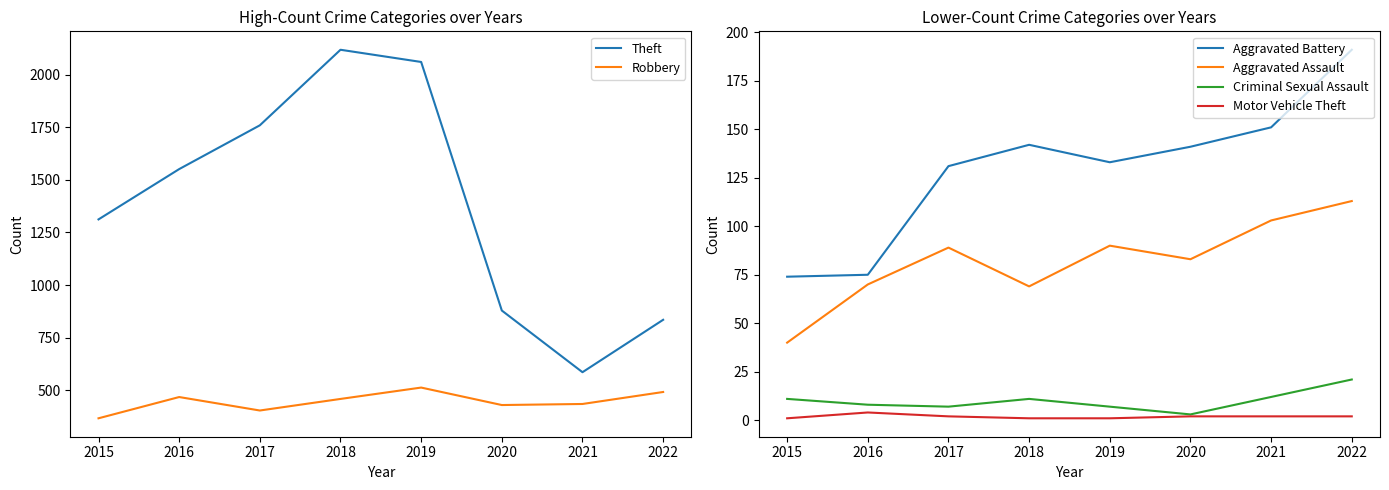

True or false: Criminal Sexual Assault has a value of 18 at 2018.

False